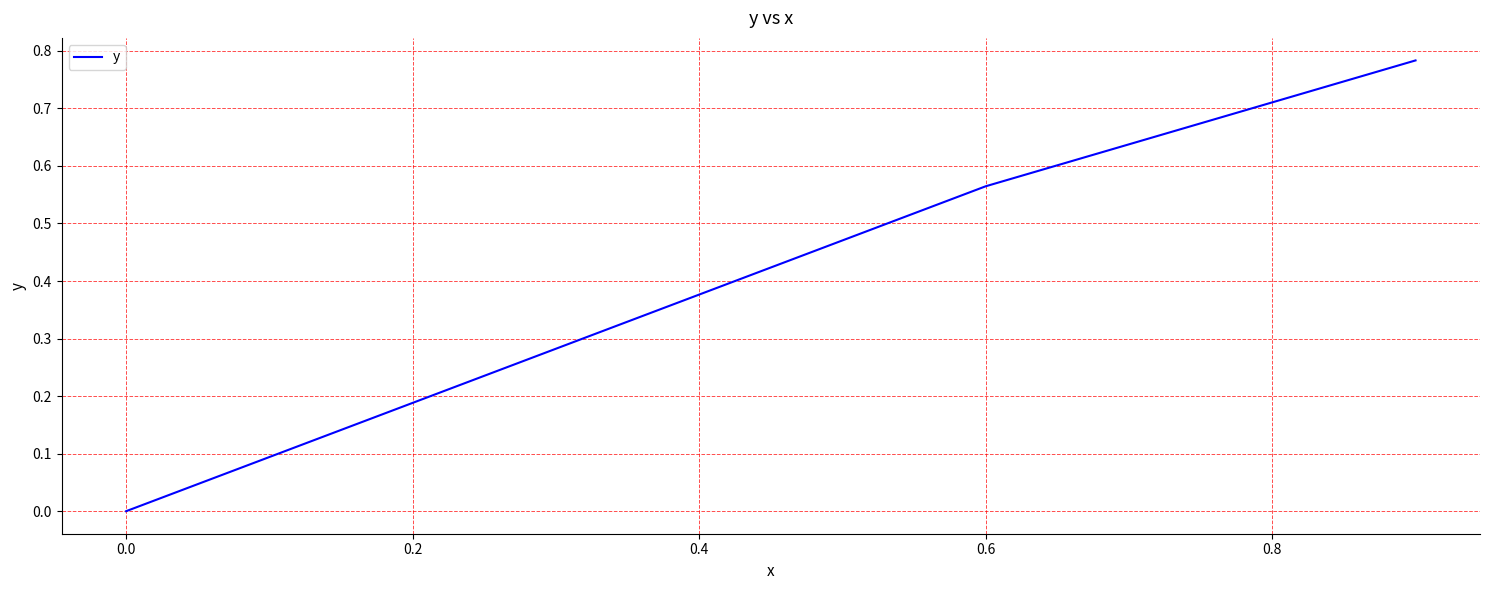

What is the sum of all values?

1.3